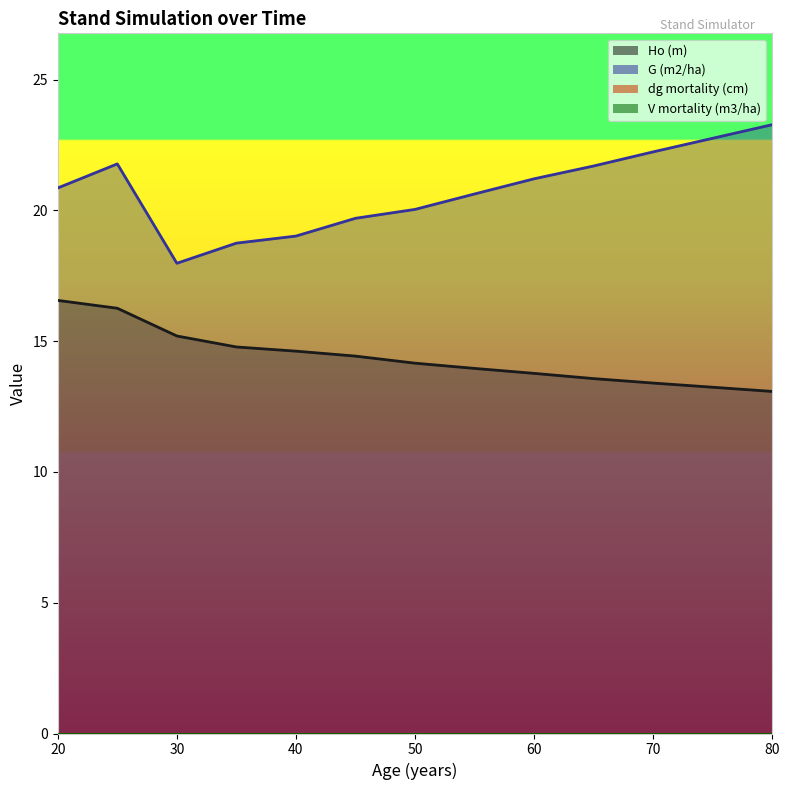

Does the chart display data point markers on the line(s)?

No